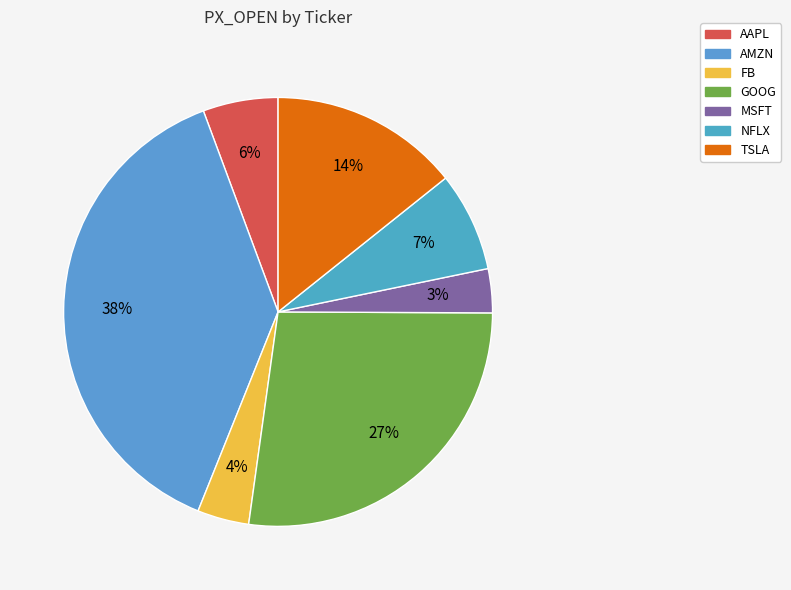

Does any single category account for the majority?

No